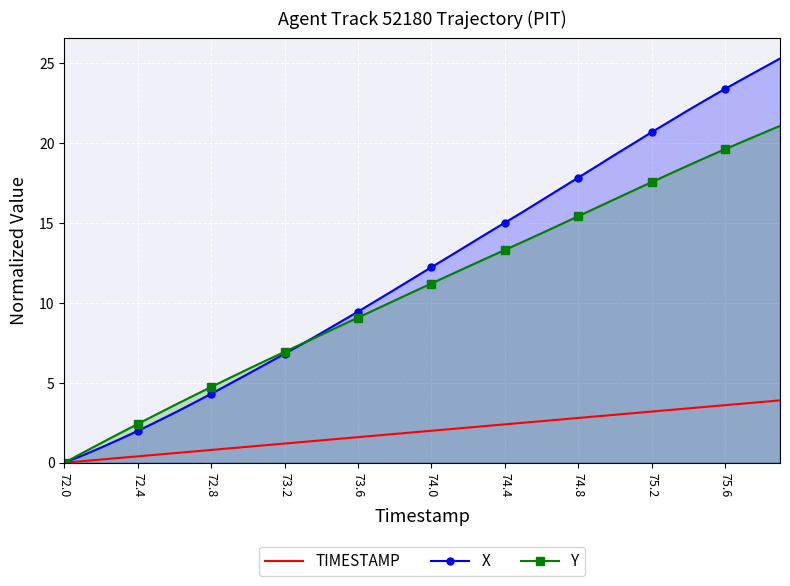

What is the spread (max minus min) of values at 72.4?

2.0